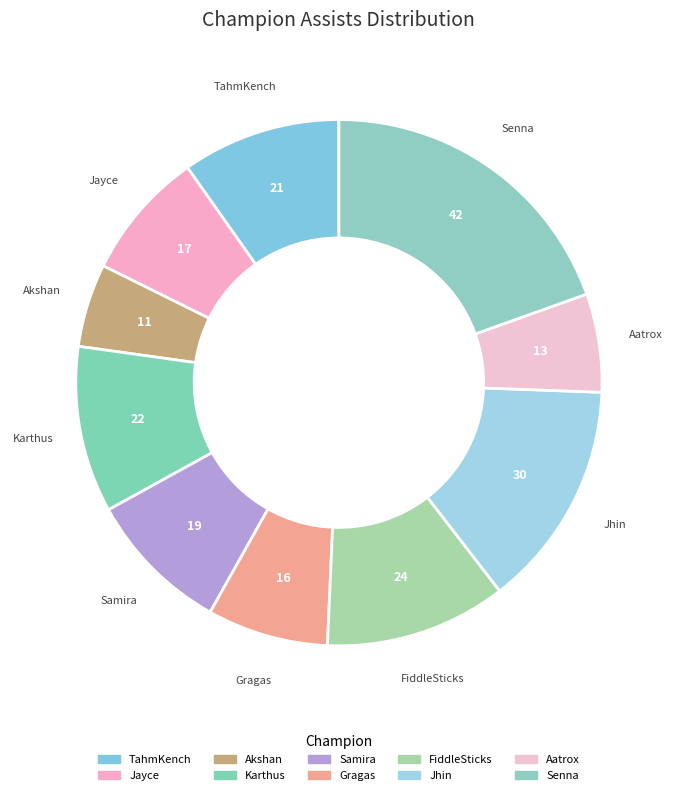

Approximately how many times larger is the value at Gragas compared to Karthus?

0.7